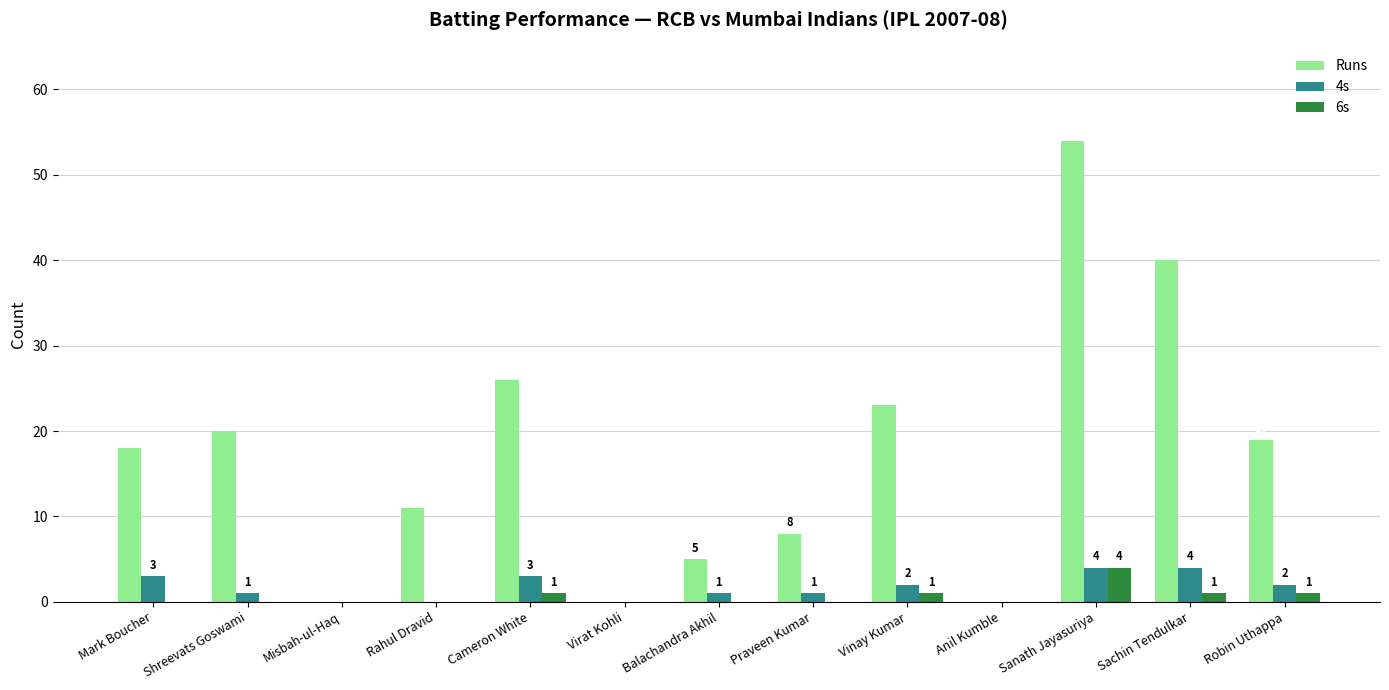

Which series changed the most between Misbah-ul-Haq and Vinay Kumar?

Runs